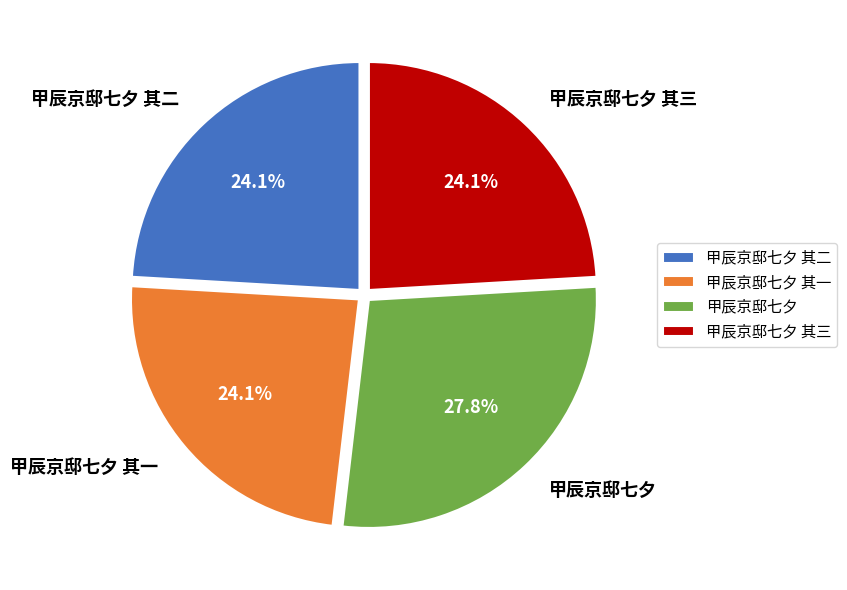

Is there any slice that represents more than half of the pie?

No